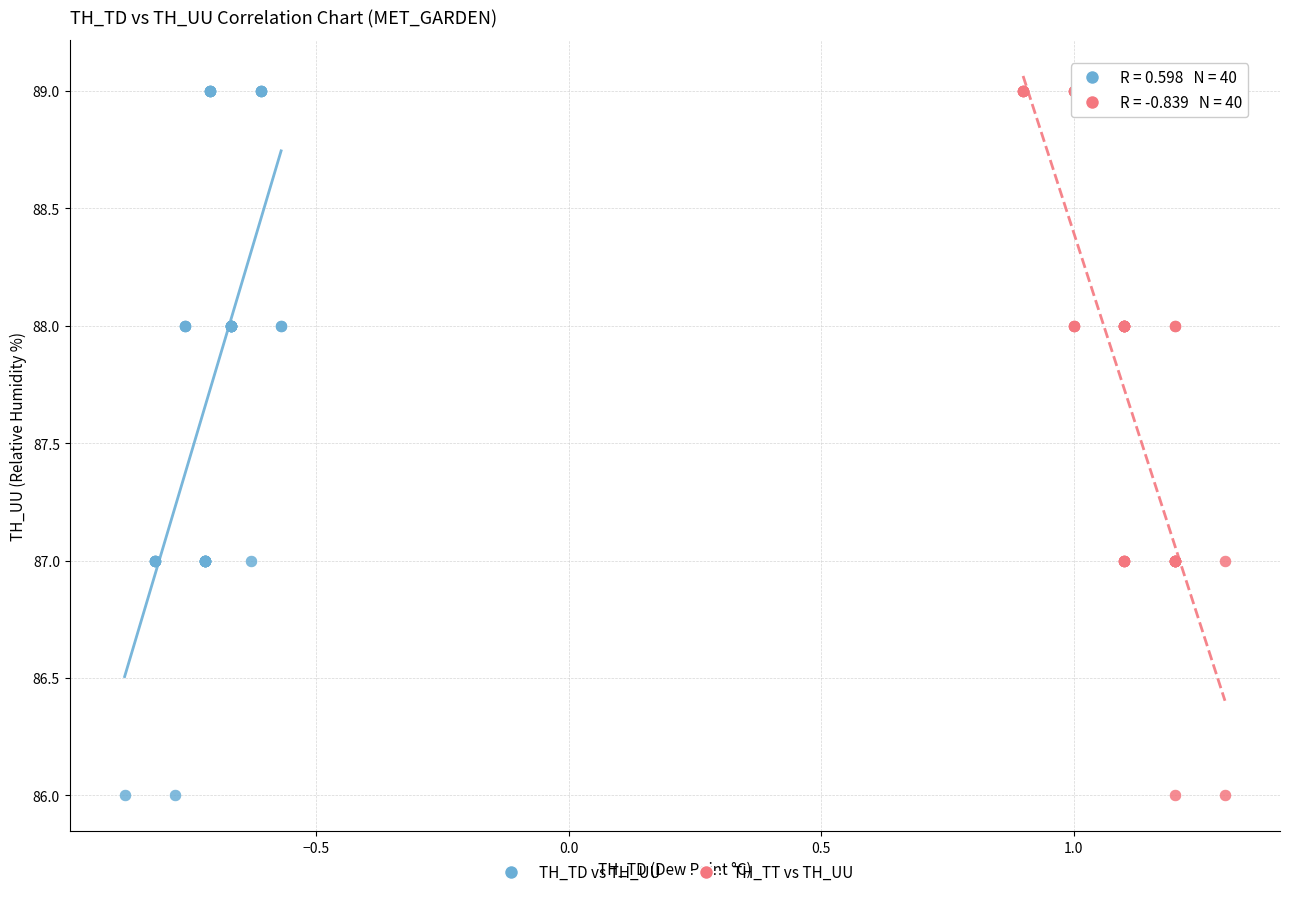

What are all the series names shown in the legend?

TH_TD vs TH_UU, TH_TT vs TH_UU